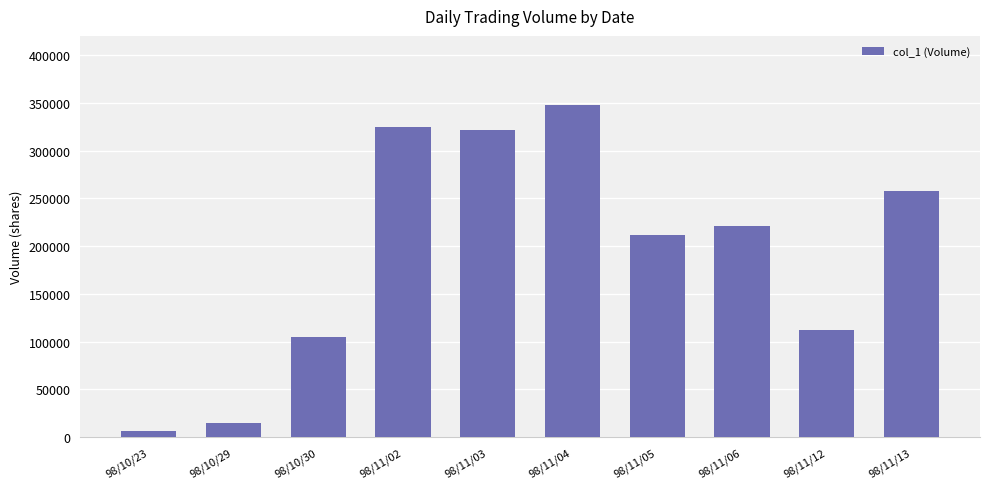

Reading left to right, list all the values displayed in this chart.

7000	15000	105000	325000	322000	348000	212000	221000	112000	258000